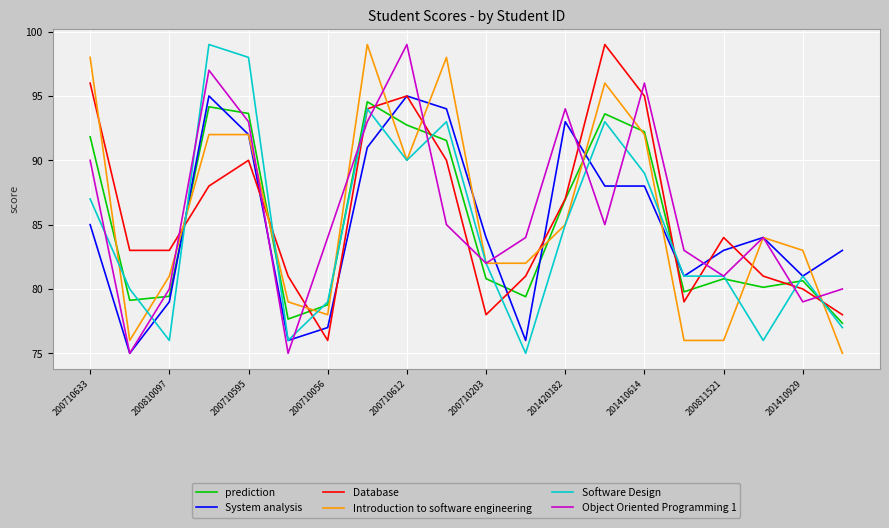

True or false: System analysis and prediction intersect in this chart.

True